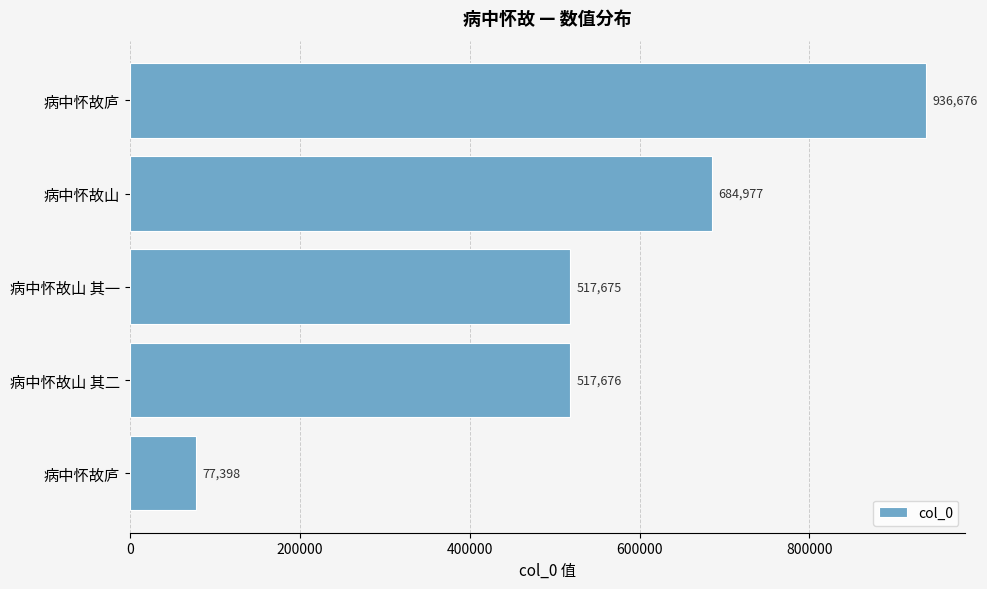

Count the number of categories in the chart.

5